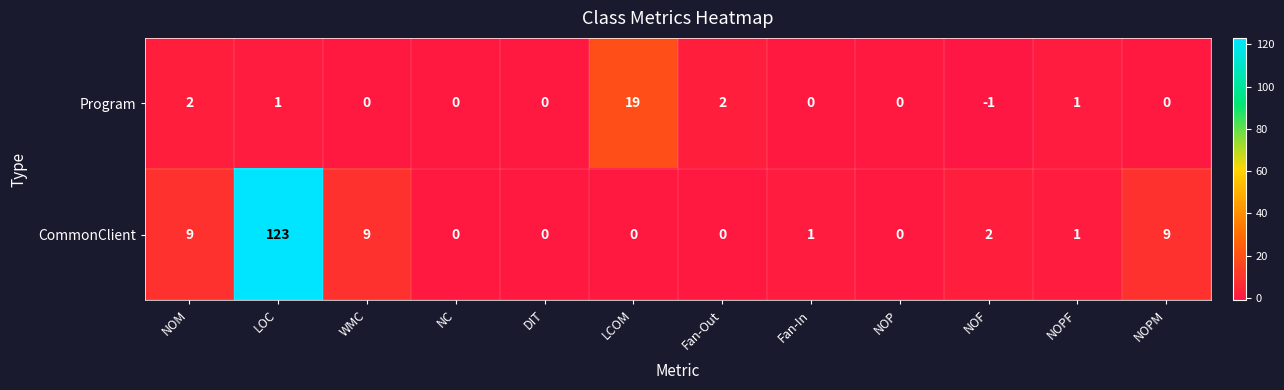

At Fan-Out, list the series in order from smallest to largest.

CommonClient, Program